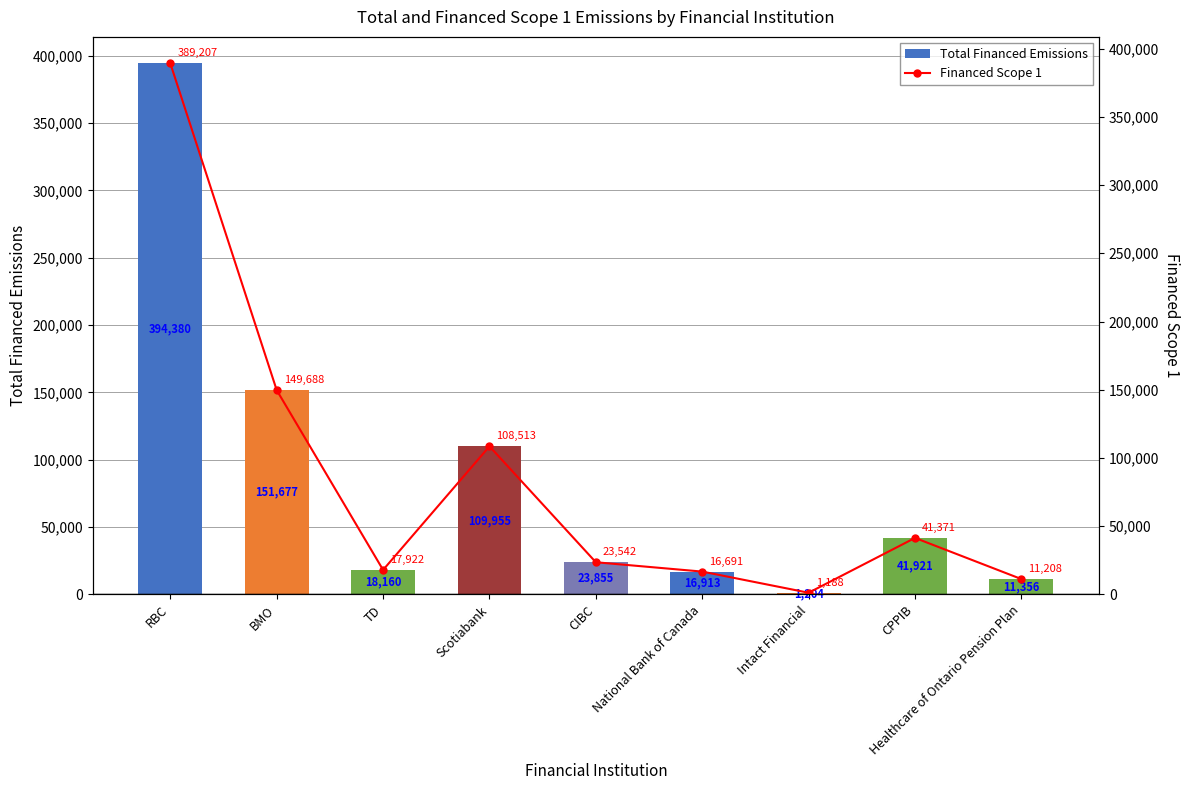

What is the minimum value shown in the chart?

1188.3